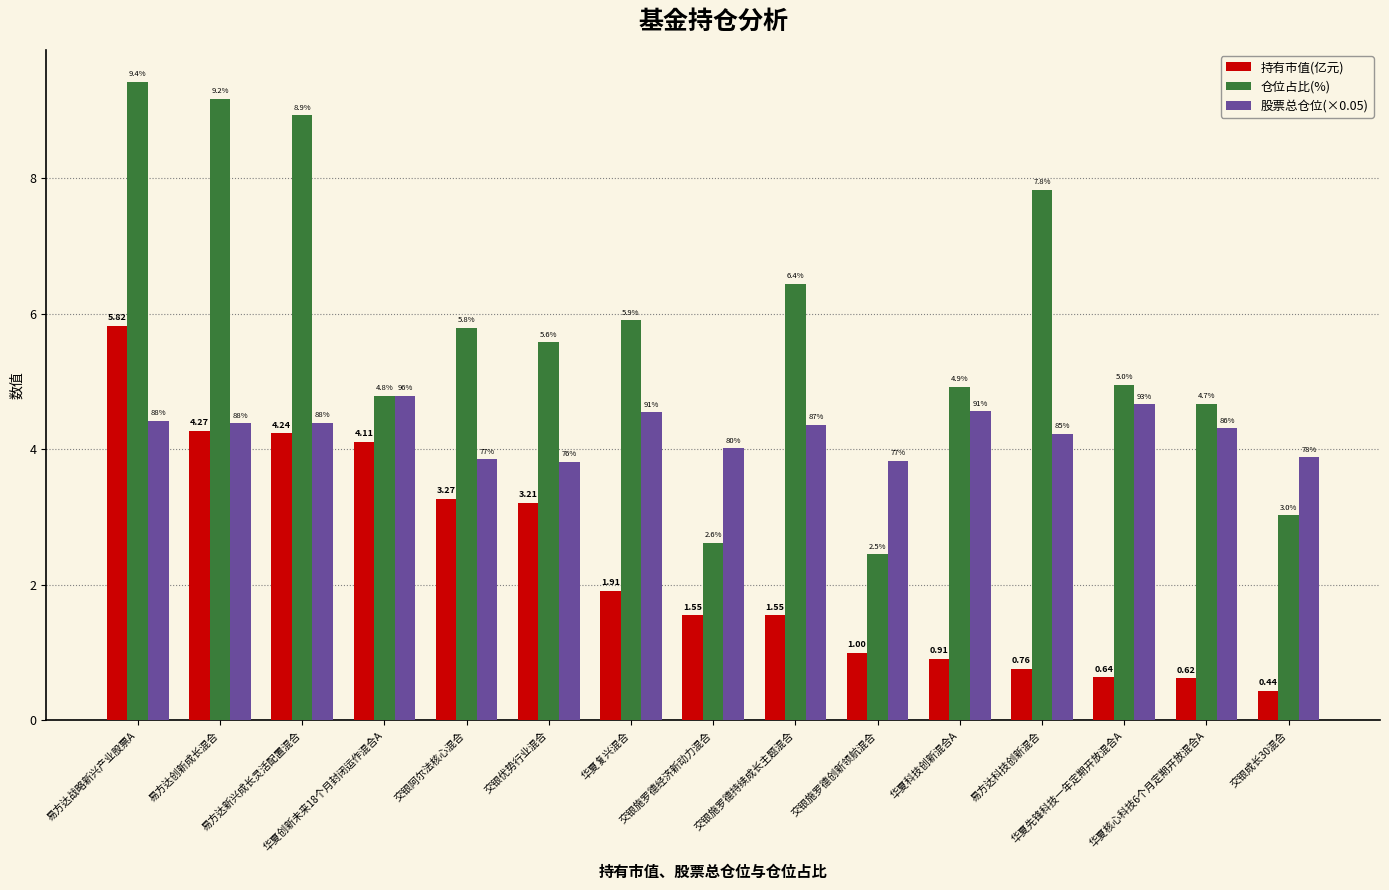

How many values in the 仓位占比(%) series are below 5?

7